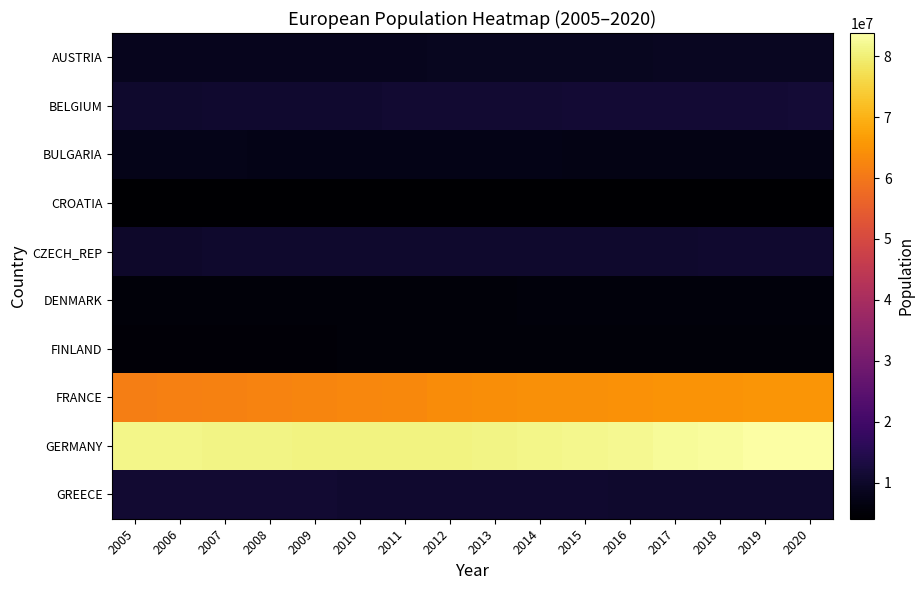

What is the greatest value displayed?

83783945